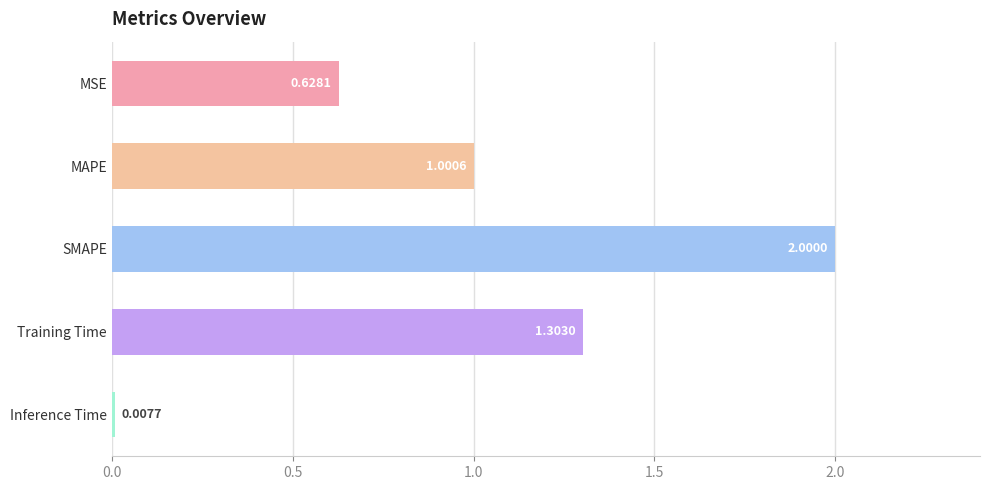

What is the greatest value displayed?

2.0